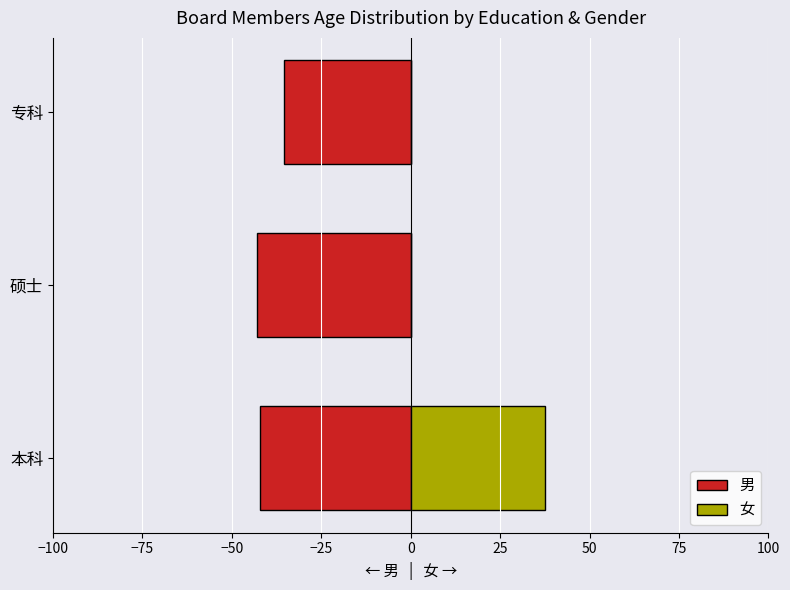

Which series changed the most between 本科 and 专科?

女